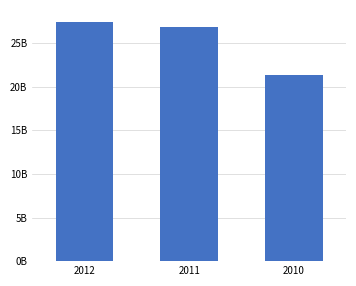

The chart shows a value of 31689078259 at 2010. True or false?

False